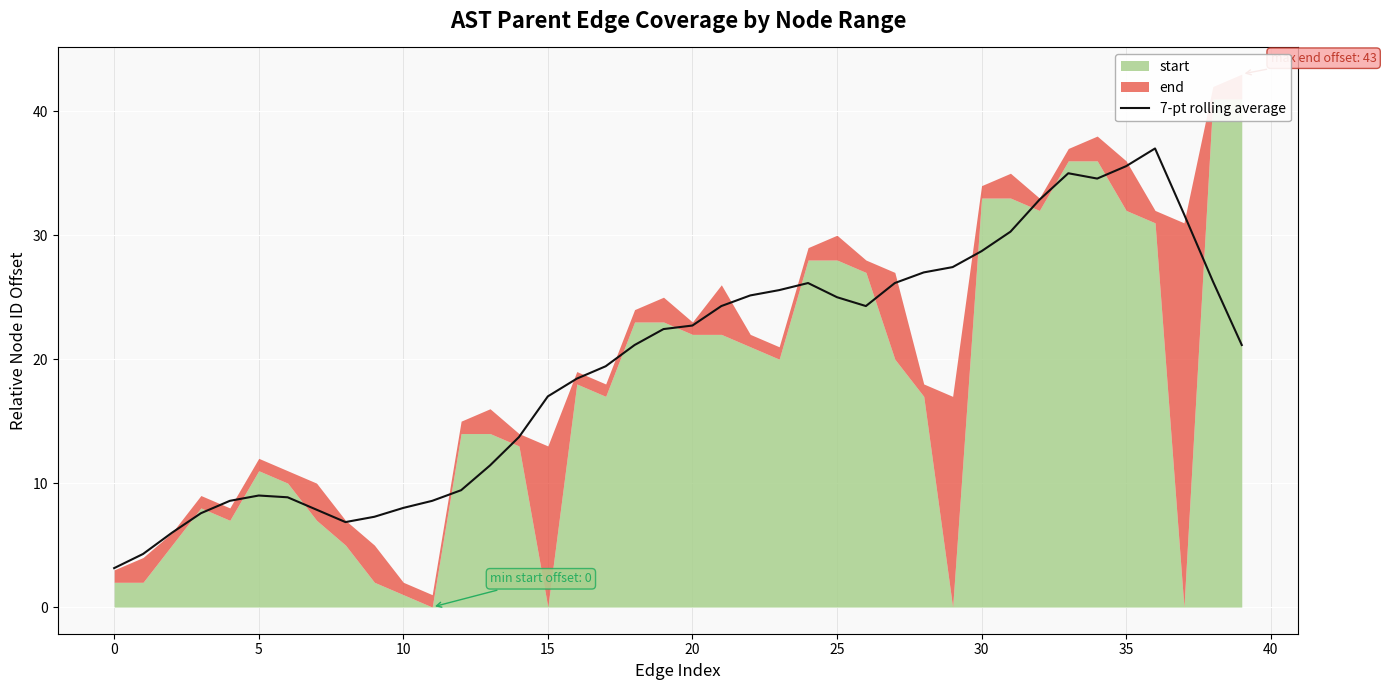

What is the label of the 26th point from the left?

25